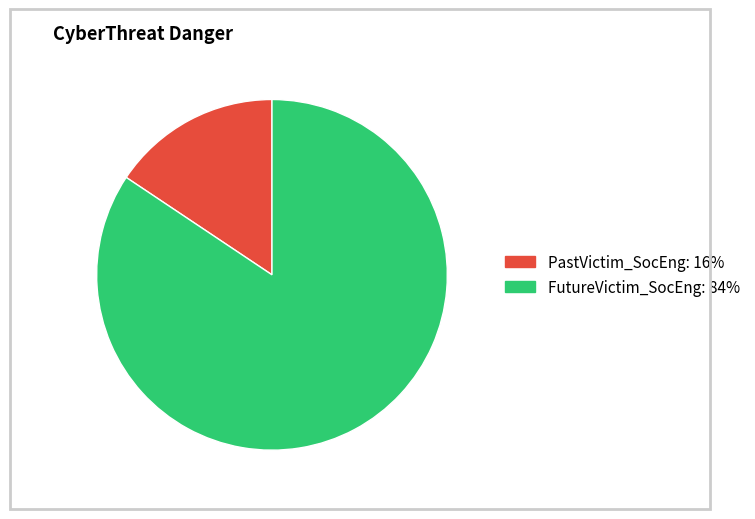

Which slice is the smallest?

PastVictim_SocEng